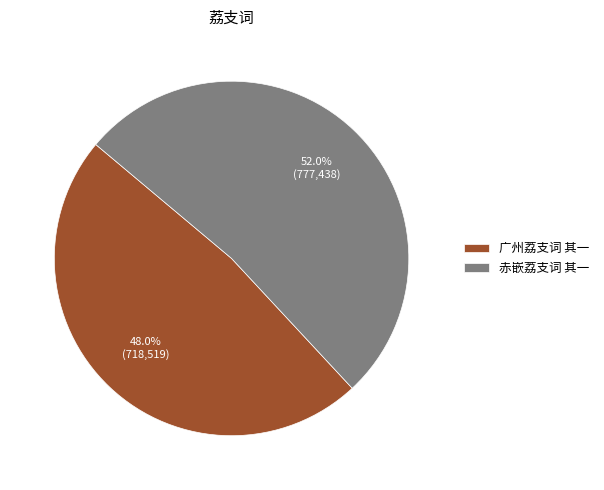

To the nearest percent, what is the difference between the 赤嵌荔支词 其一 and 广州荔支词 其一 slice percentages?

4%